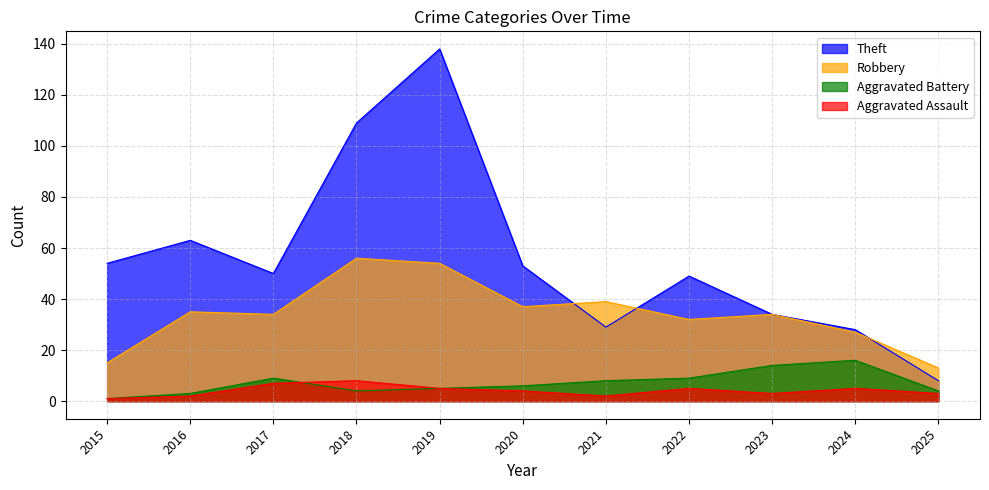

What is the difference between the Robbery values at 2022 and 2024?

5